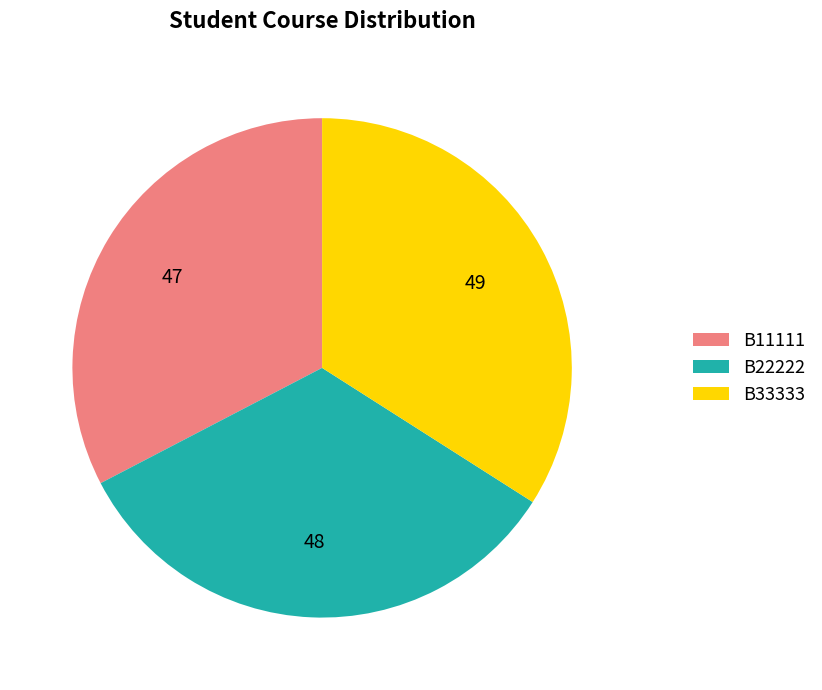

Approximately how many times larger is the value at B22222 compared to B33333?

1.0